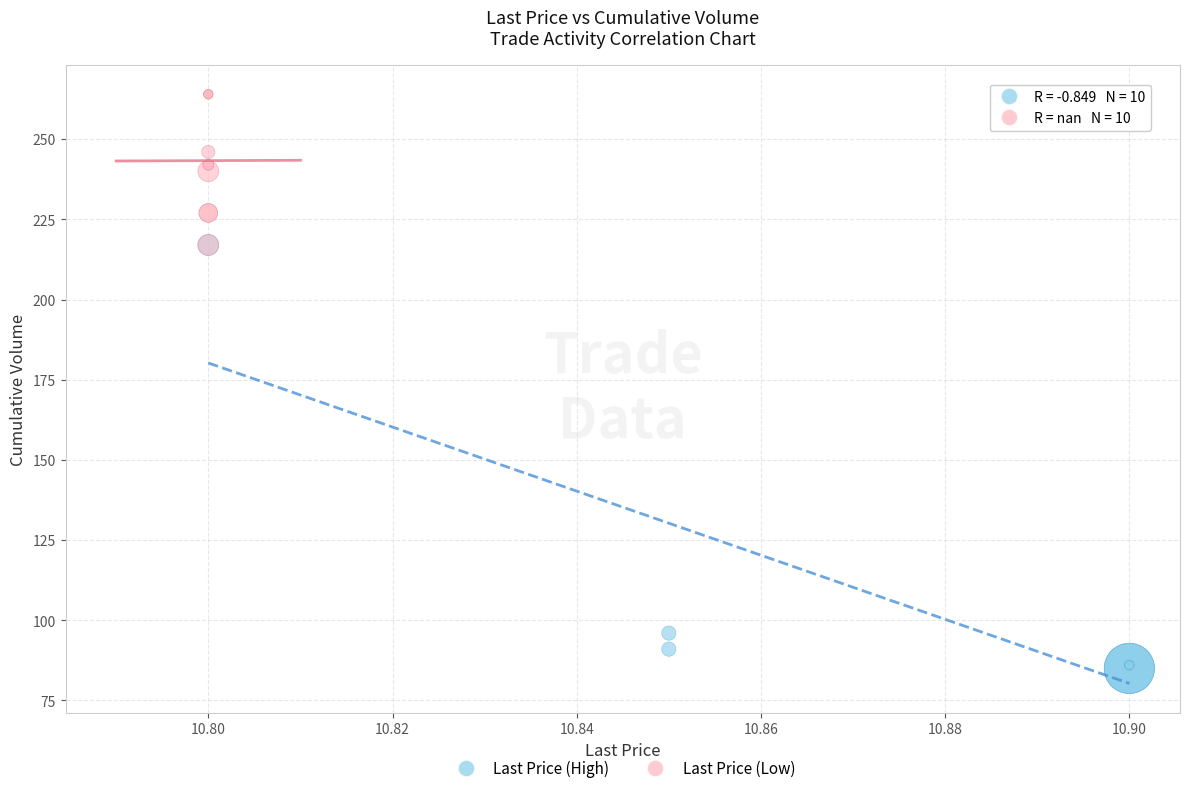

Which series contains the highest Y value?

Last Price (Low)